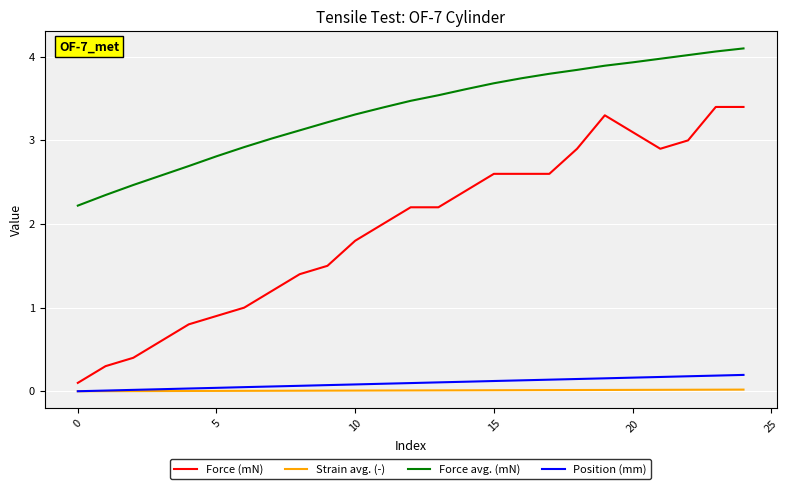

True or false: Position (mm) and Force avg. (mN) intersect in this chart.

False